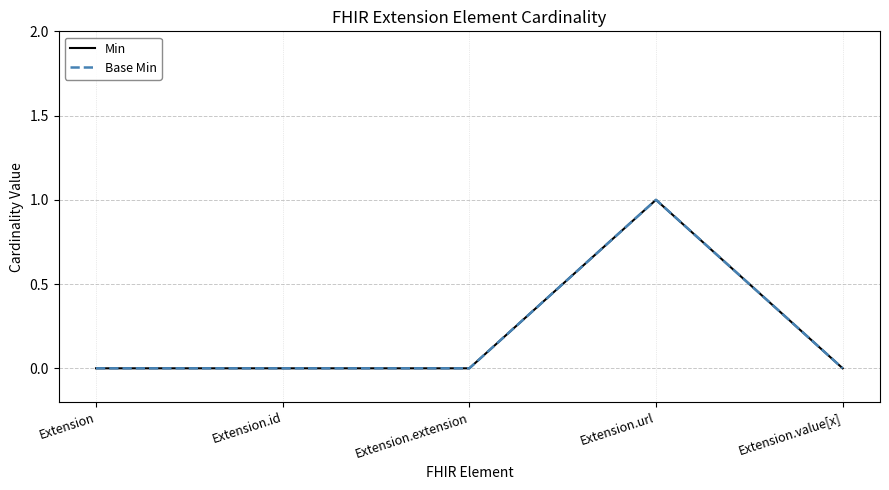

True or false: Base Min has a value of -1 at Extension.value[x].

False